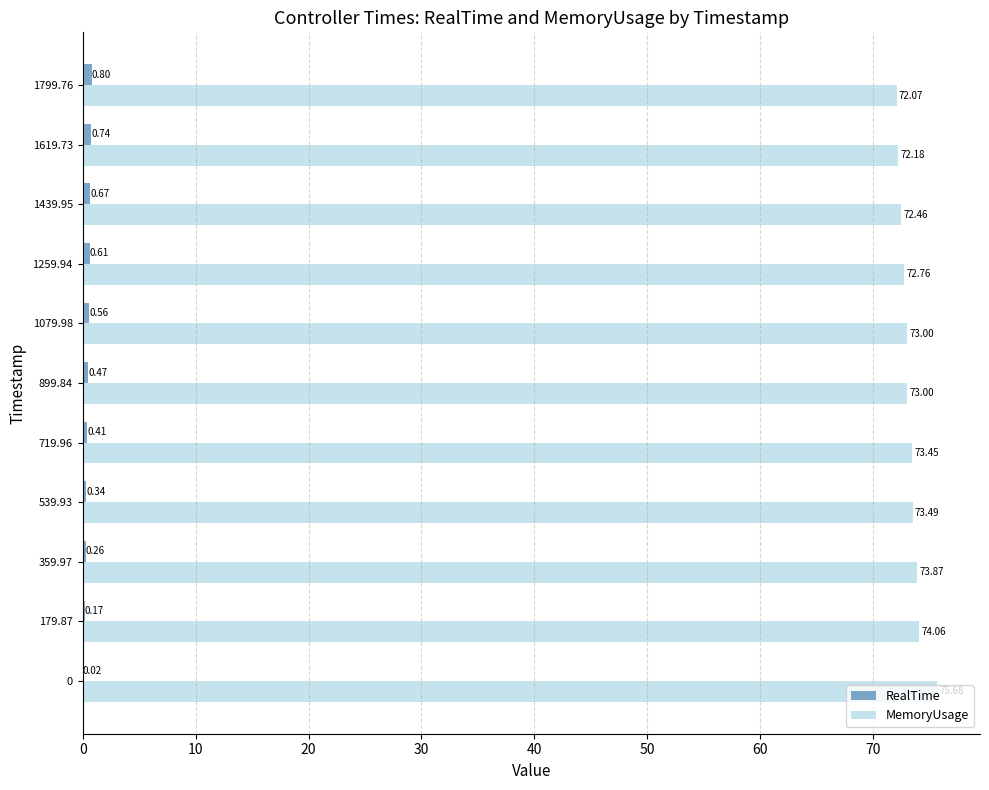

Which series has the largest range (max minus min)?

MemoryUsage